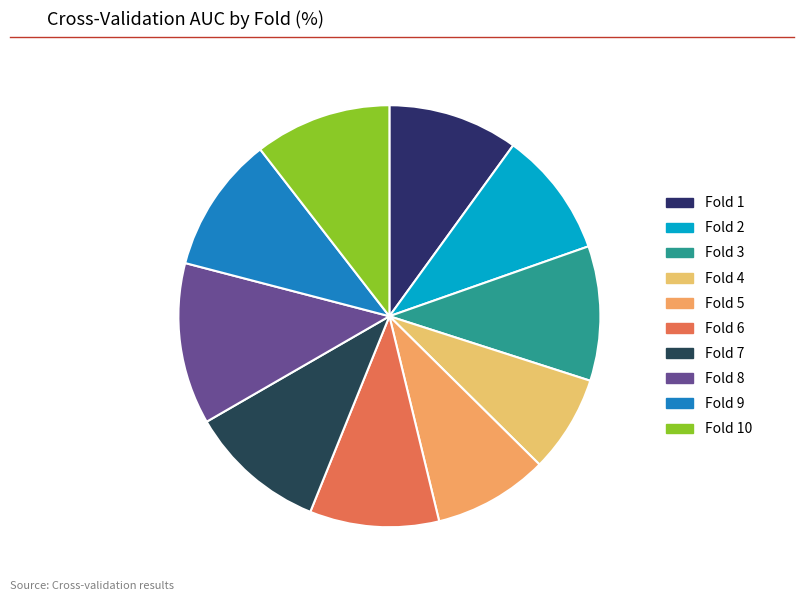

To the nearest percent, what is the average slice percentage?

10%